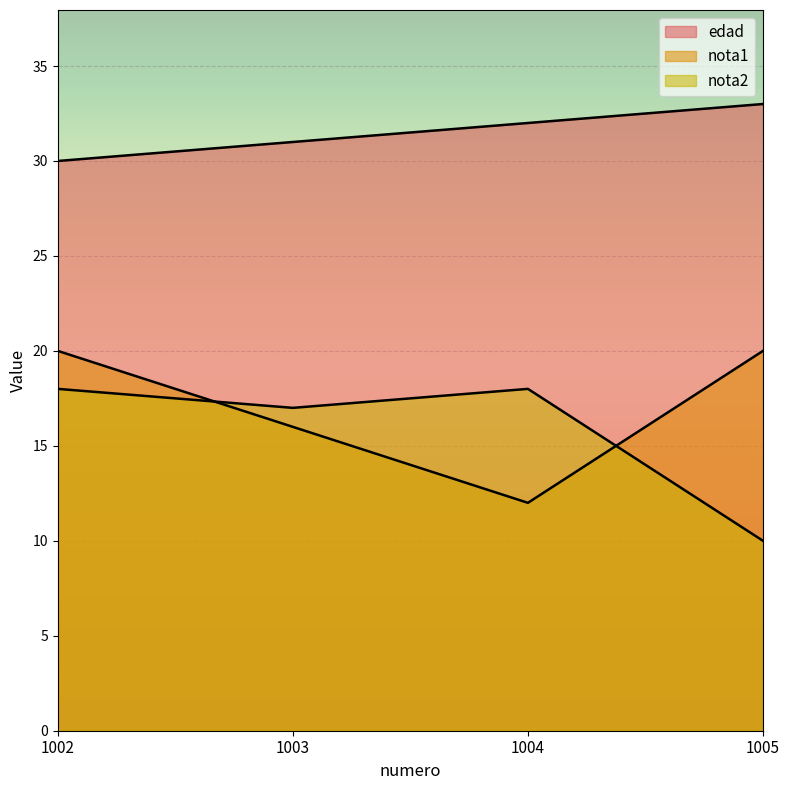

What is the value of the nota2 point at the 1st from the left?

18